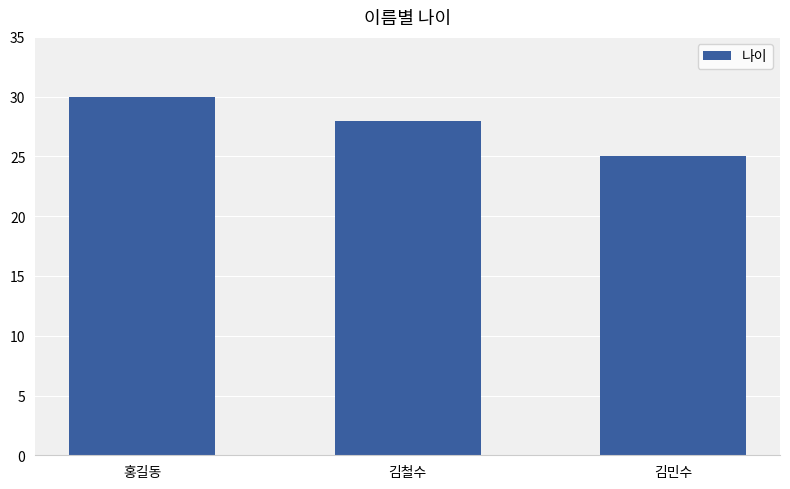

Reading left to right, extract all data points from this chart.

홍길동=30	김철수=28	김민수=25